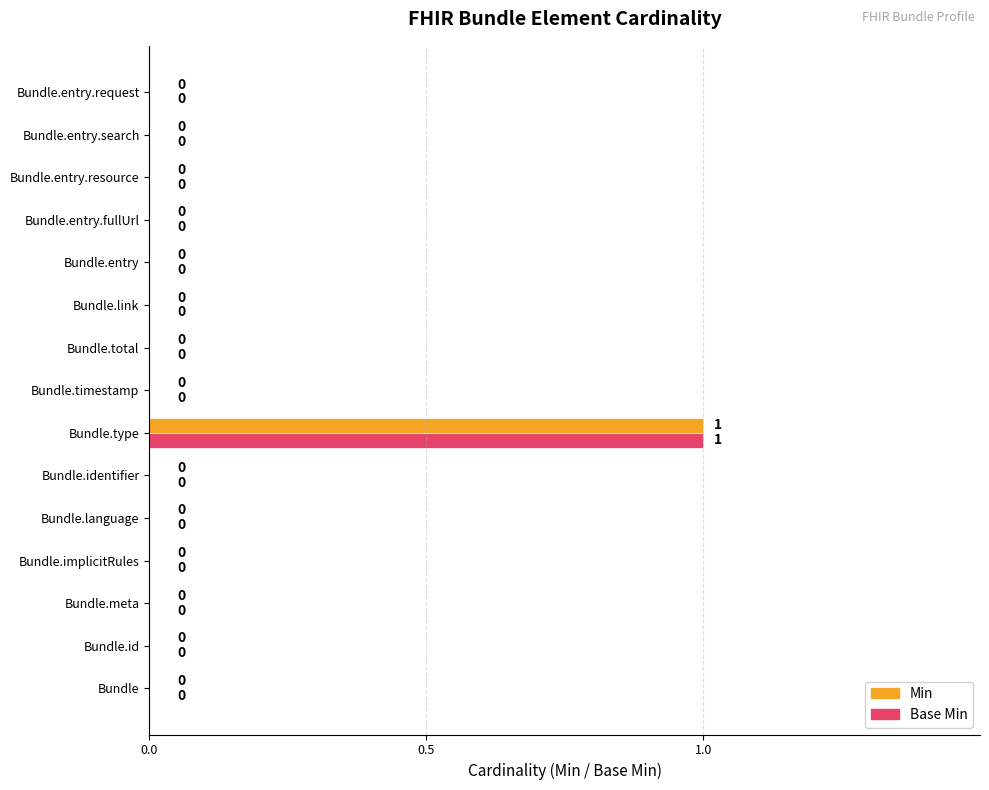

At which category is the sum across all series the highest?

Bundle.type